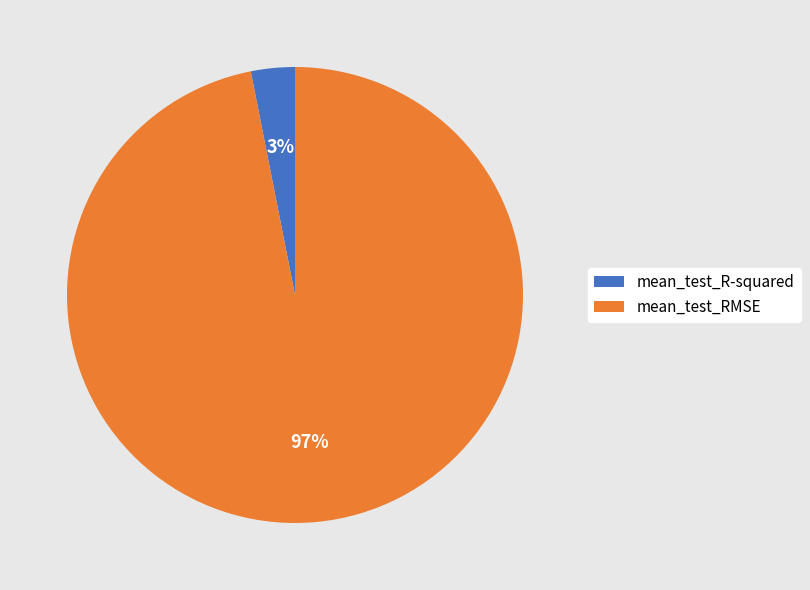

To the nearest percent, what is the average slice percentage?

50%